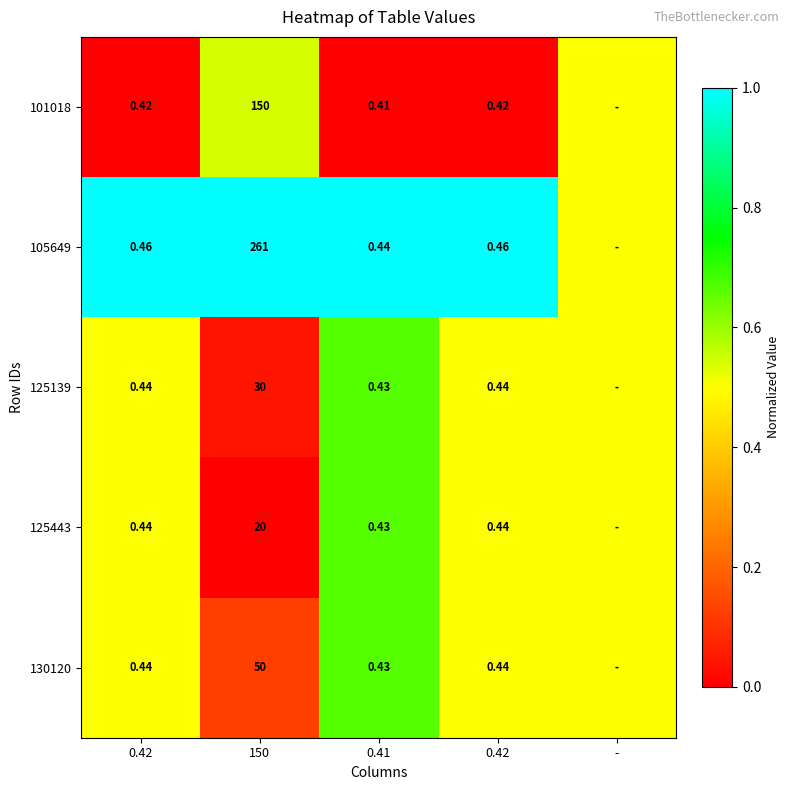

The value of 101018 at 0.41 is 0.0. True or false?

True